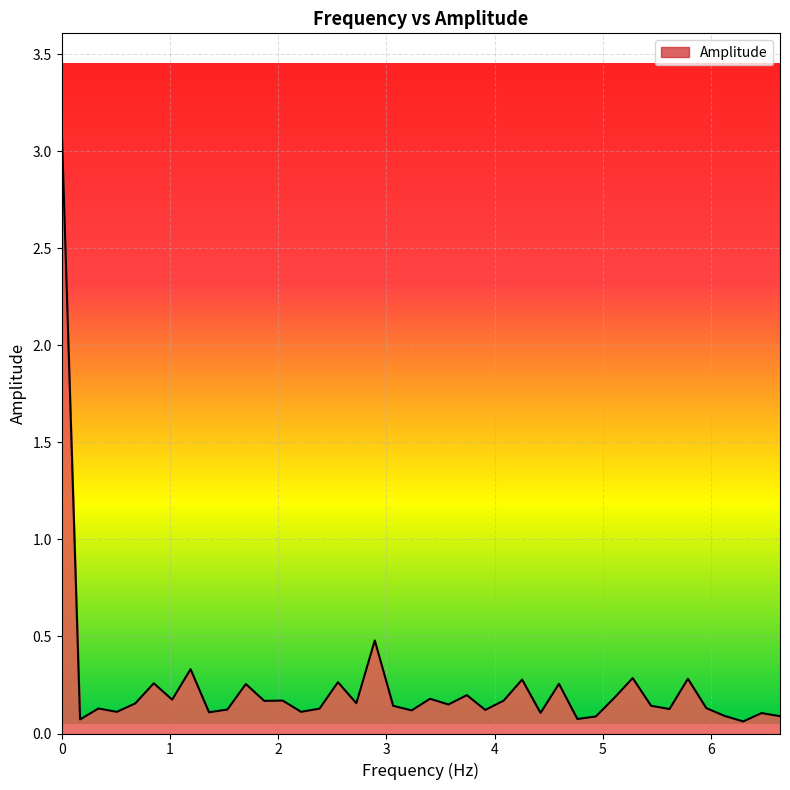

Does the chart have visible grid lines?

Yes